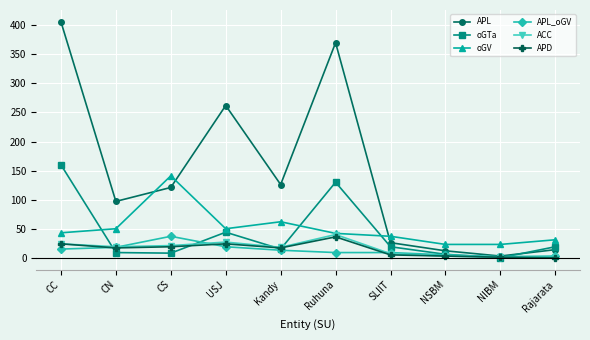

Between Ruhuna and SLIIT, which series saw the biggest shift?

APL